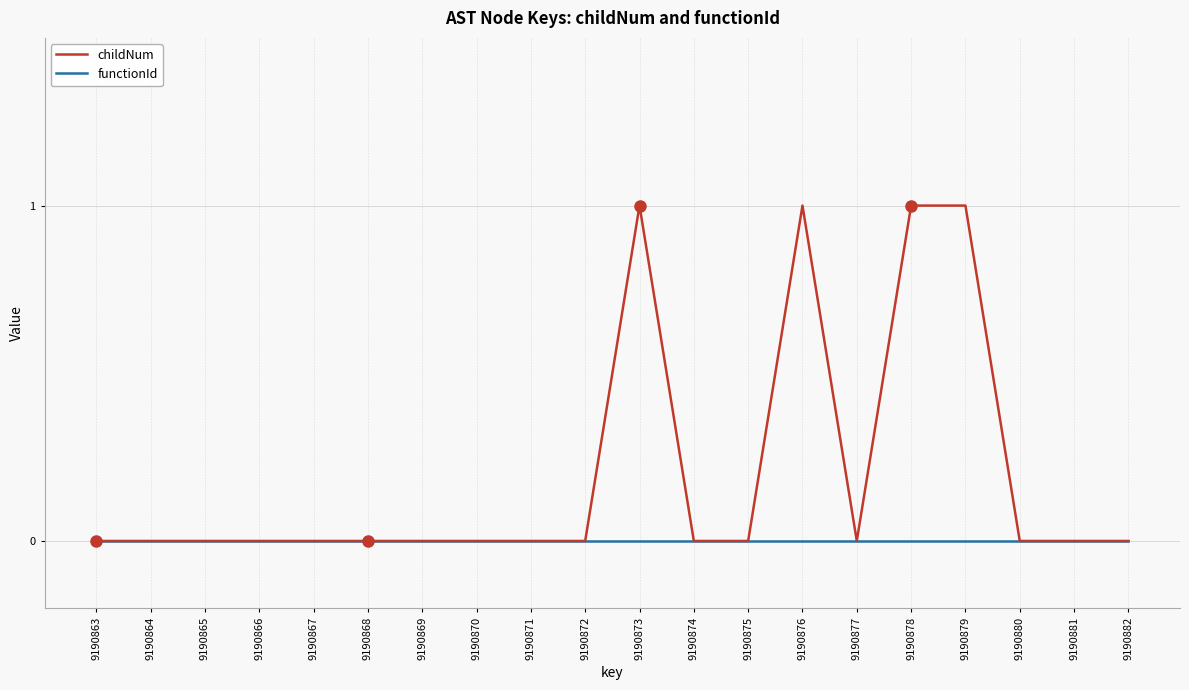

Which series has the largest range (max minus min)?

childNum